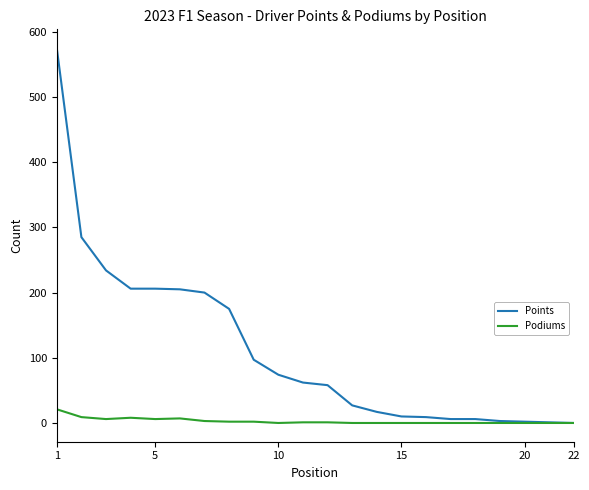

Which series has the largest total across all categories?

Points